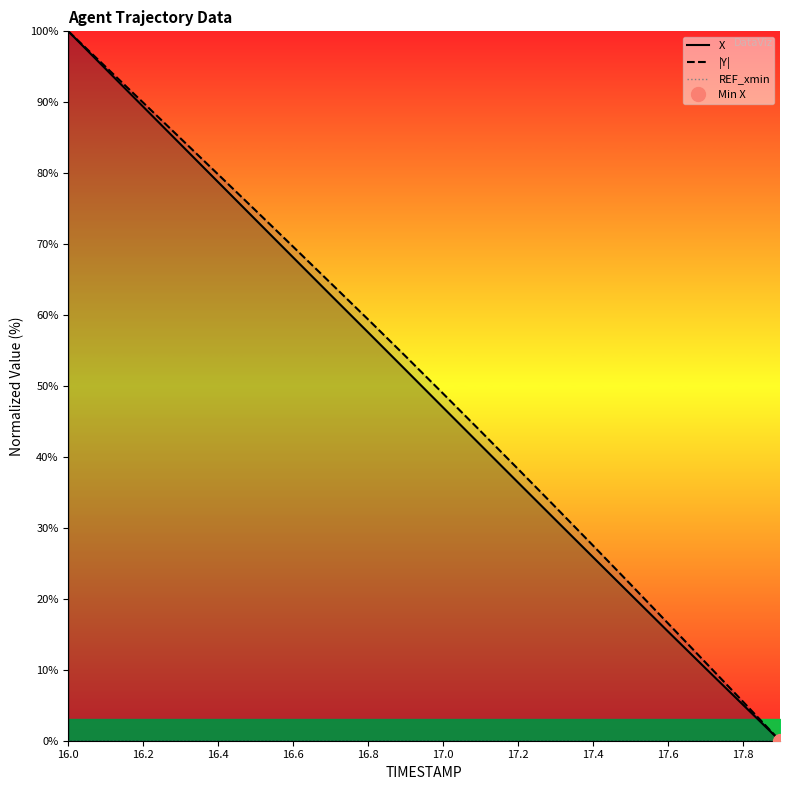

True or false: X and REF_xmin intersect in this chart.

False